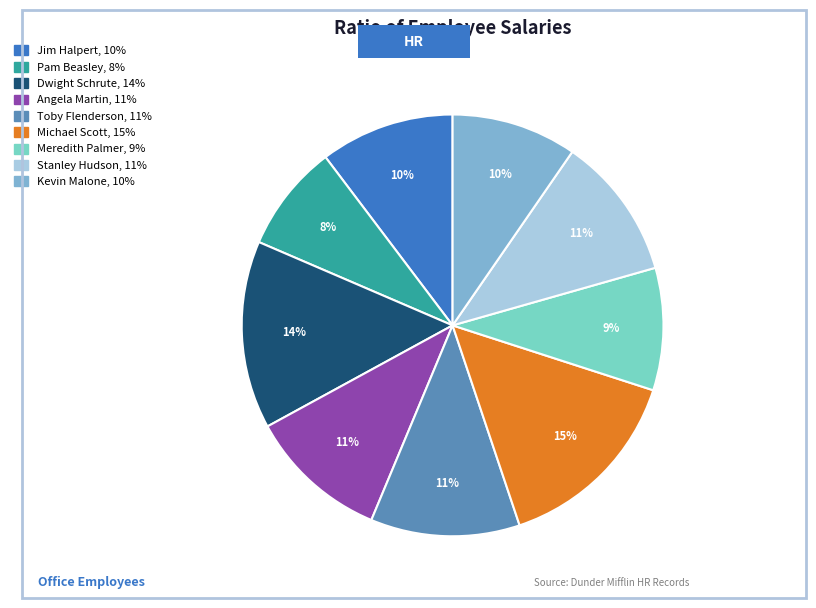

Do Meredith Palmer and Toby Flenderson together represent more than half of the pie?

No